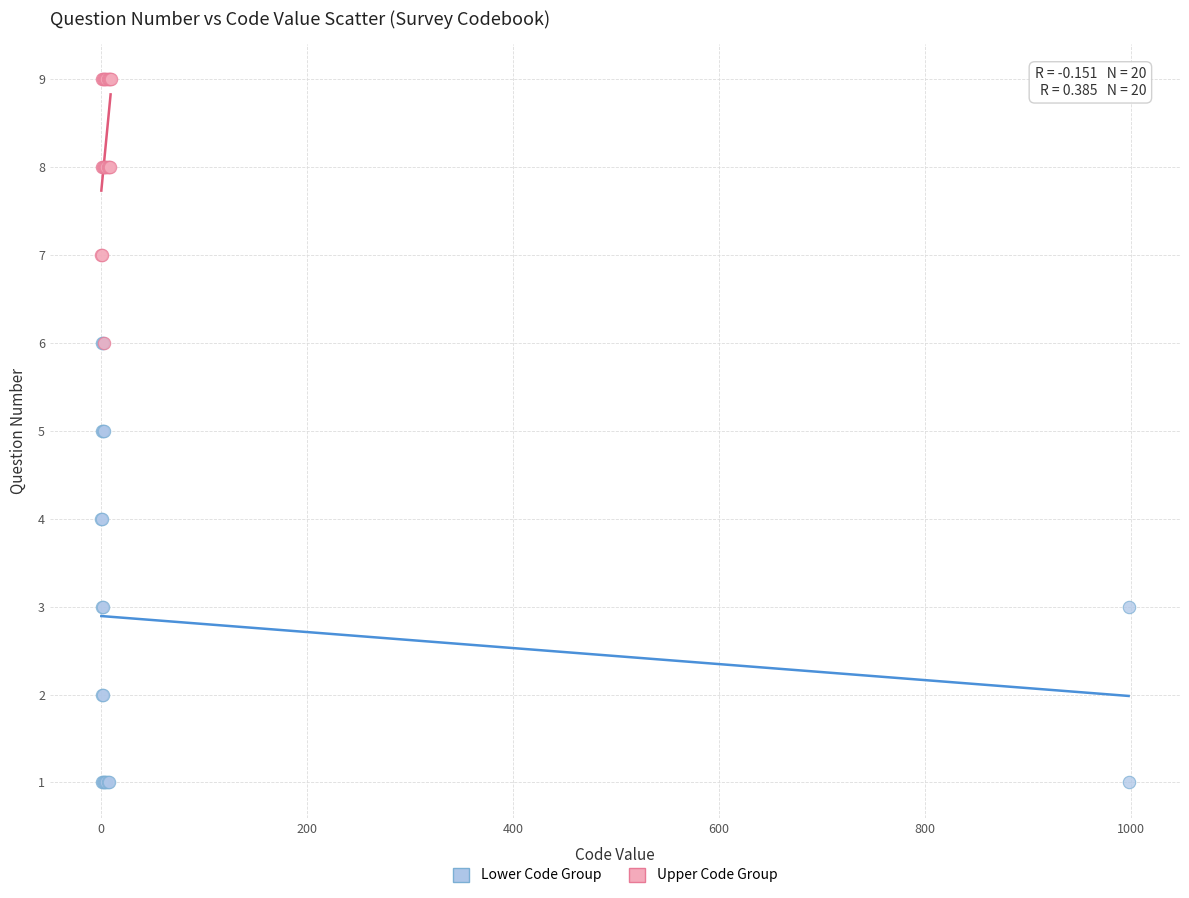

Which series reaches the minimum Y coordinate?

Lower Code Group